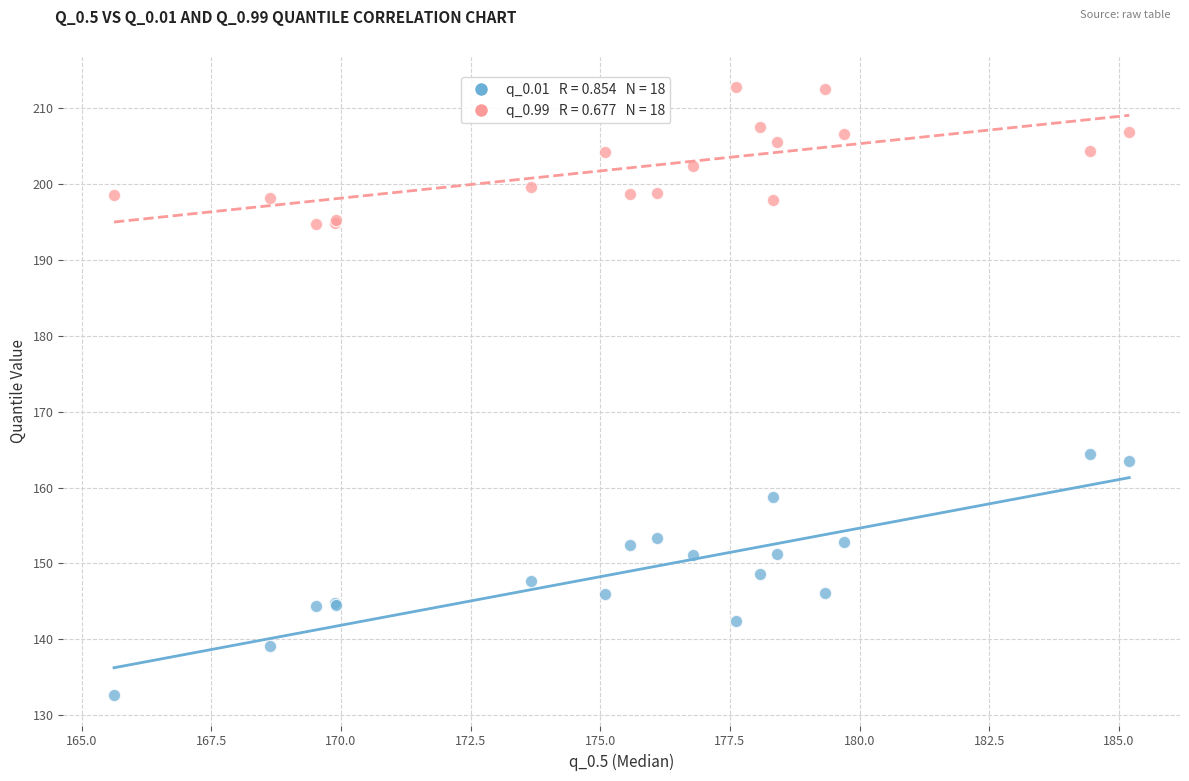

Across all series, what Y value is closest to 172?

164.5